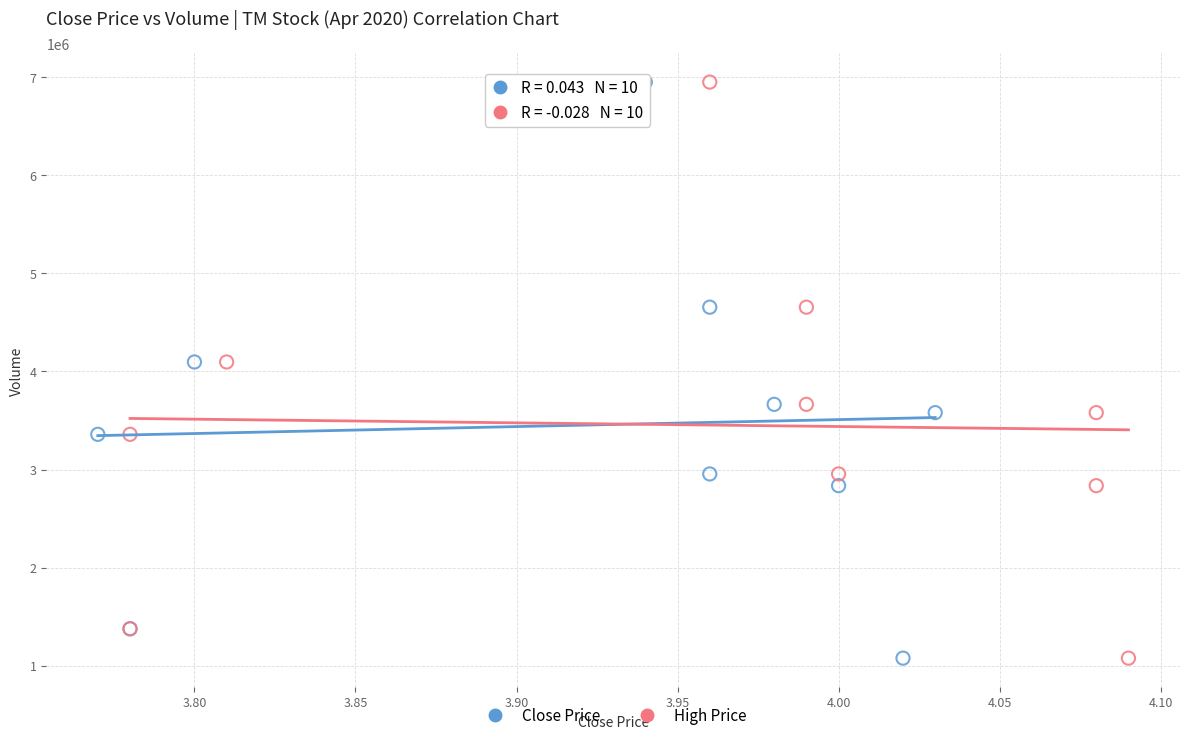

What are all the series names shown in the legend?

Close Price, High Price